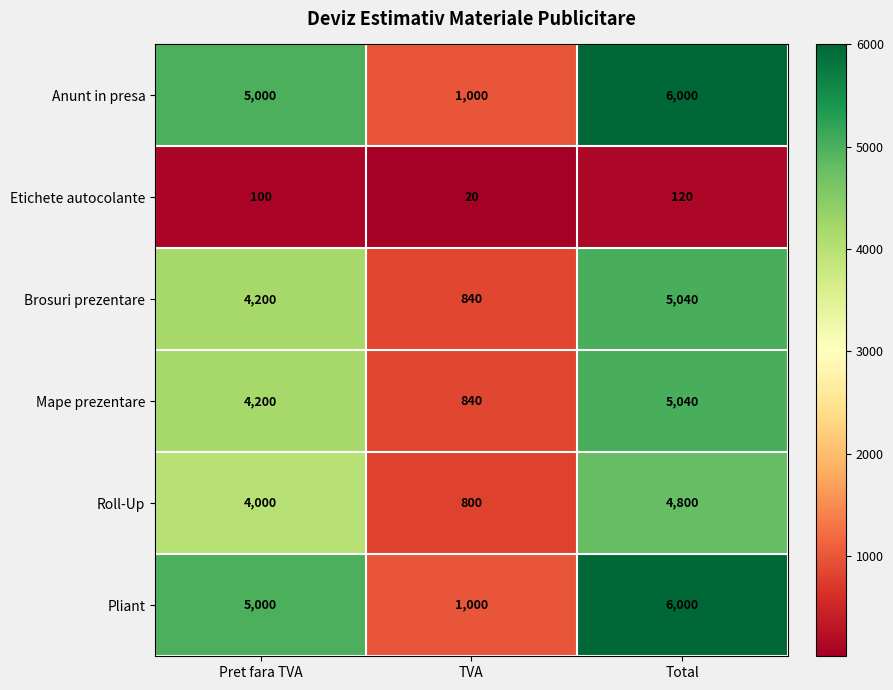

What is the difference between the Etichete autocolante values at Pret fara TVA and TVA?

80